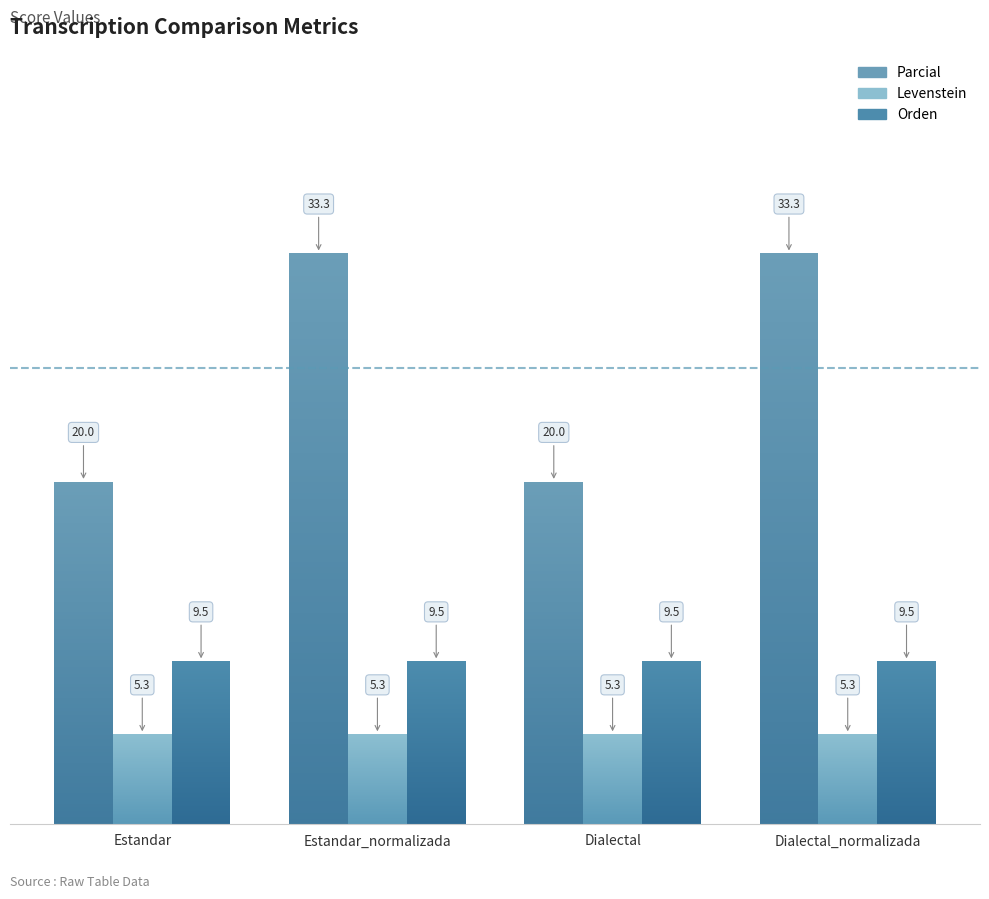

How many distinct data groups are displayed?

3